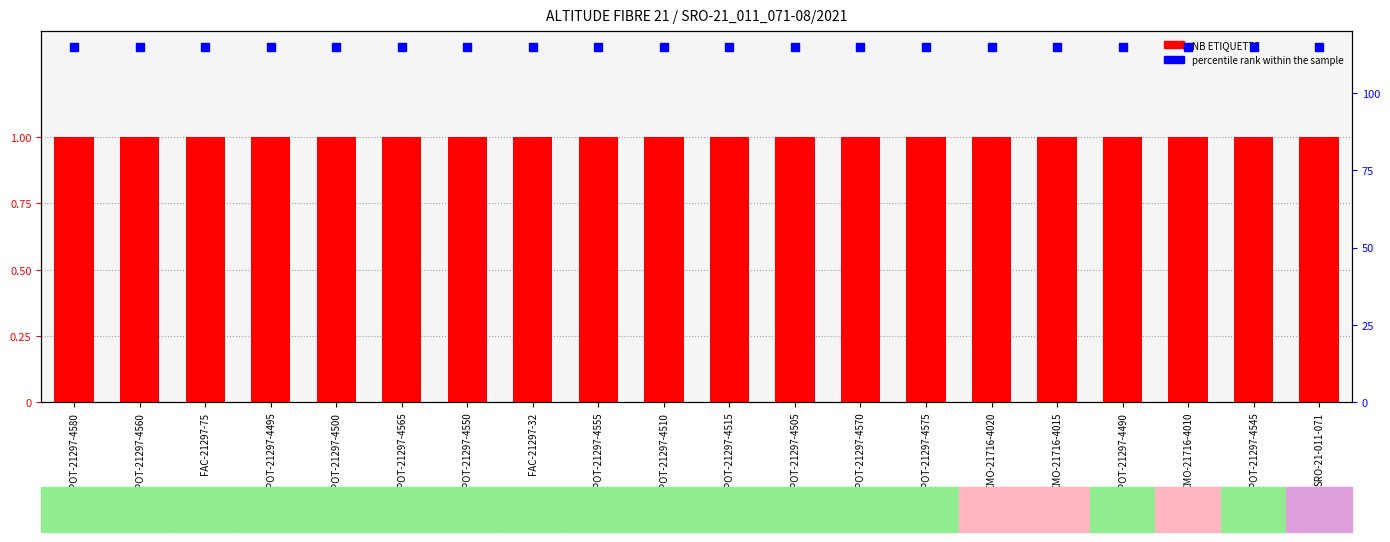

What are all the series names shown in the legend?

NB ETIQUETTE, percentile rank within the sample